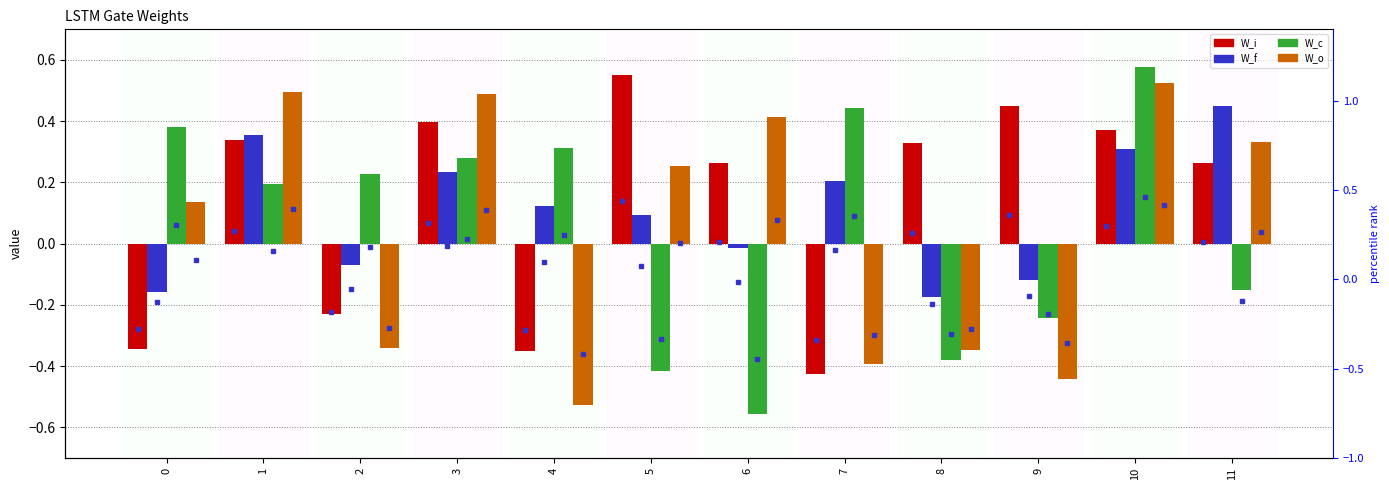

The value of W_f at 8 is -0.2. True or false?

True